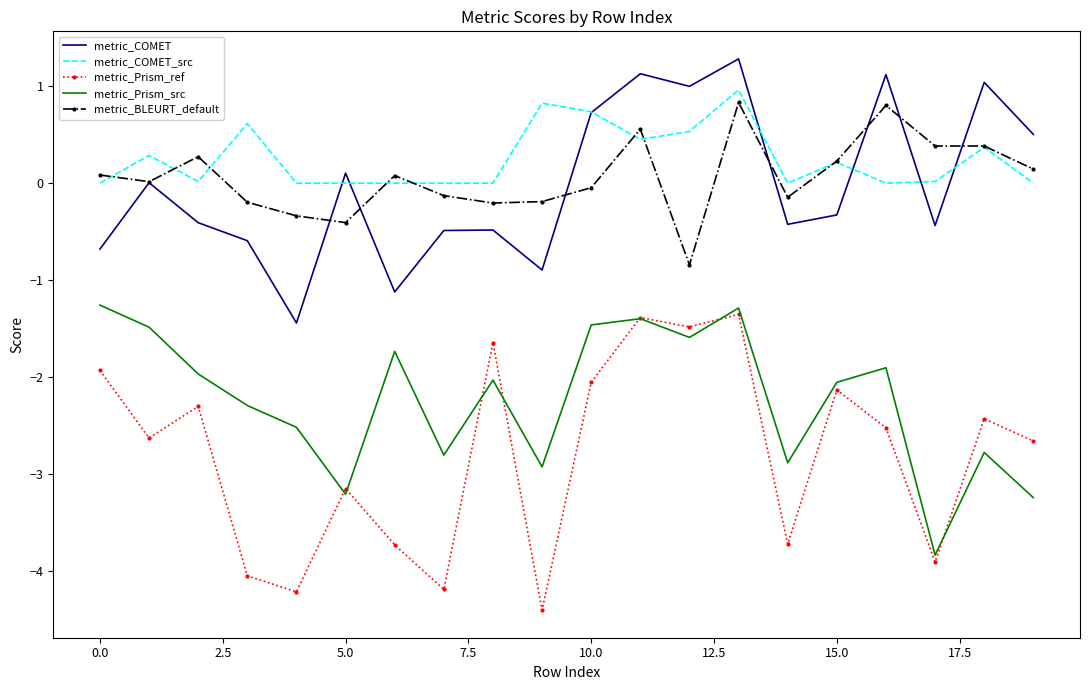

Which series has the widest spread of values?

metric_Prism_ref